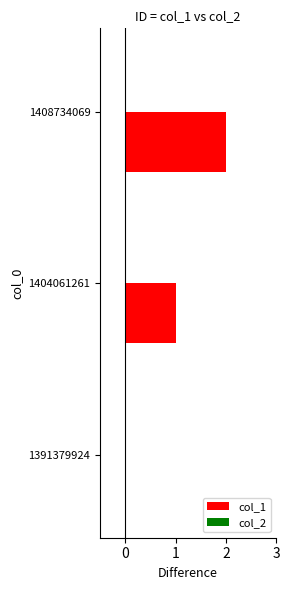

Which label corresponds to the largest value in the chart?

1408734069